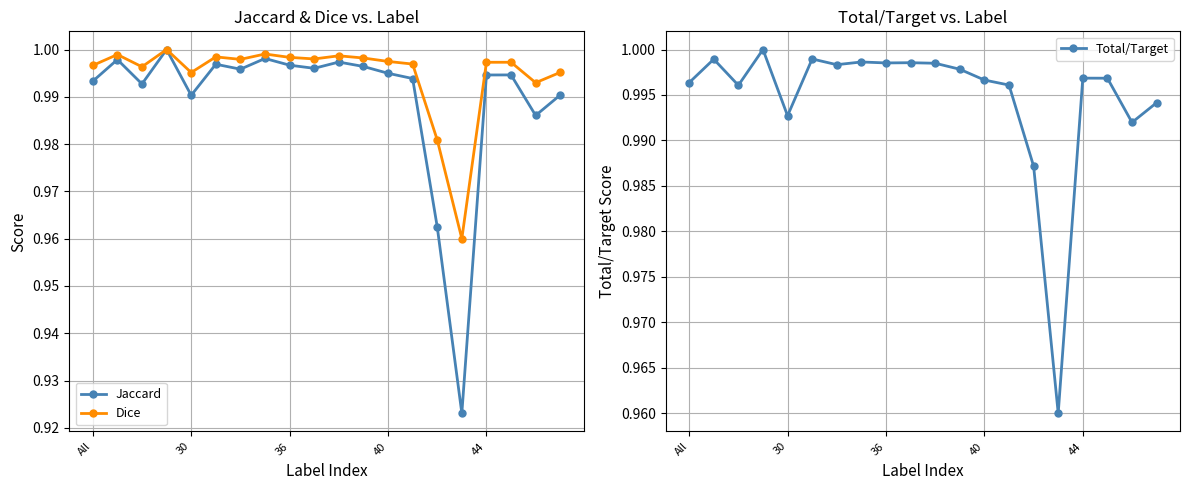

True or false: Jaccard and Dice cross at least once.

False